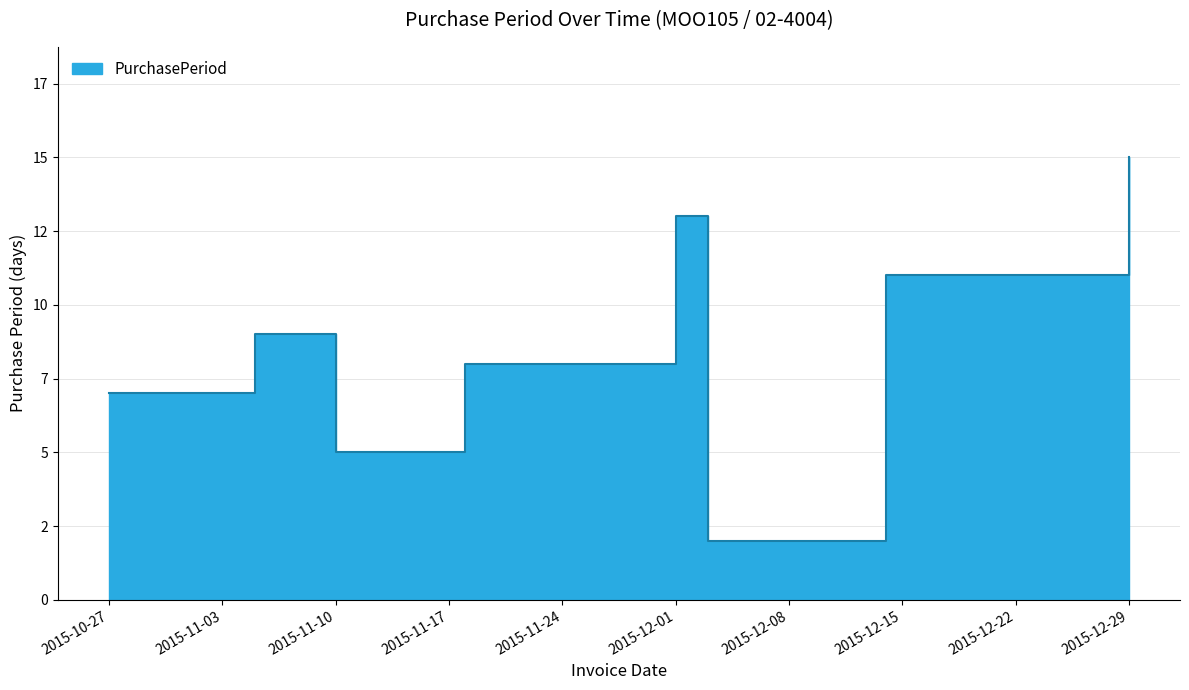

What is the label of the 2nd point from the right?

2015-12-14